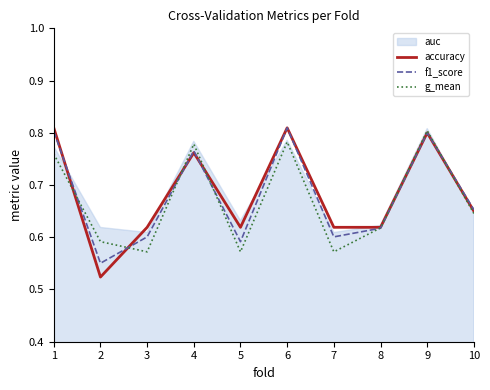

What is the maximum value shown in the chart?

0.8